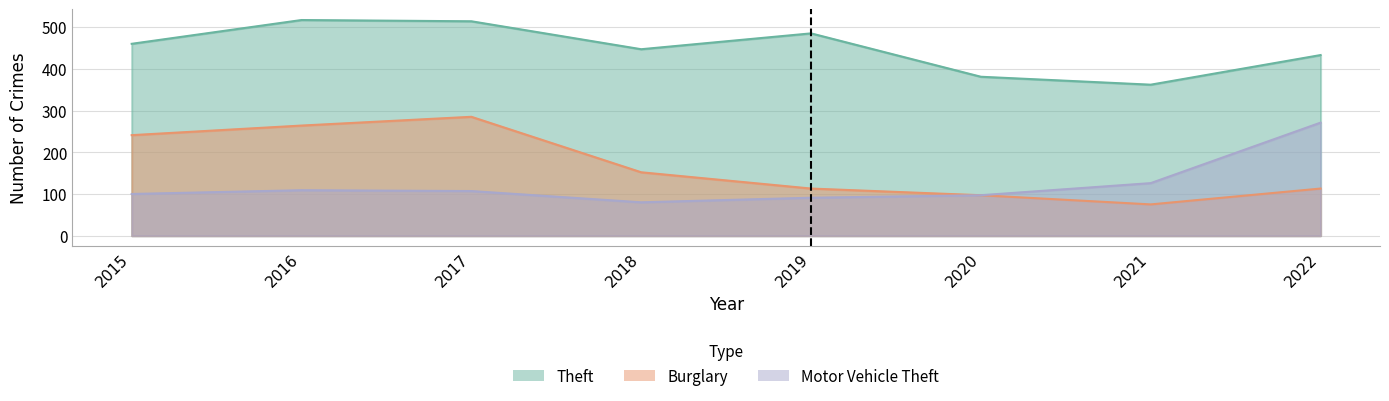

True or false: Theft has a value of 674 at 2017.

False